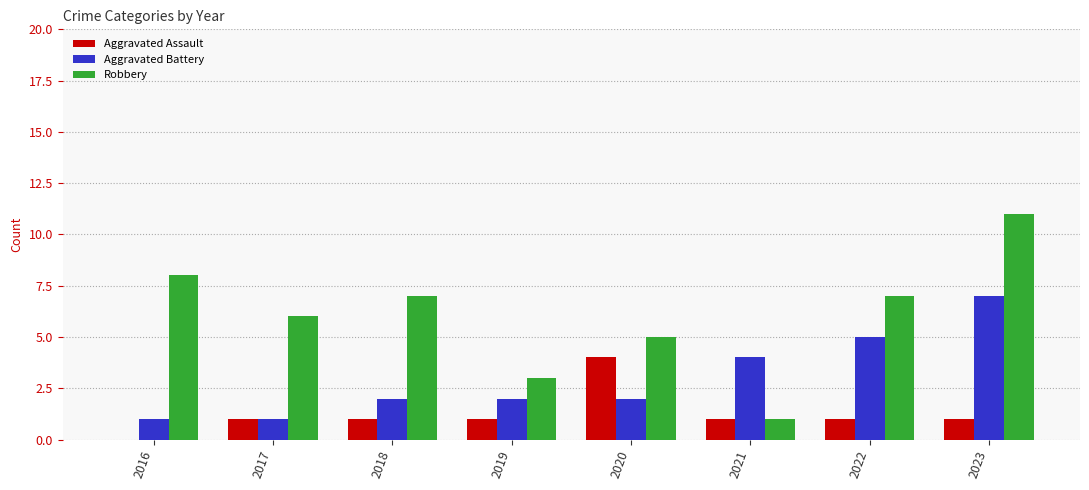

True or false: Aggravated Battery has a value of 4 at 2021.

True